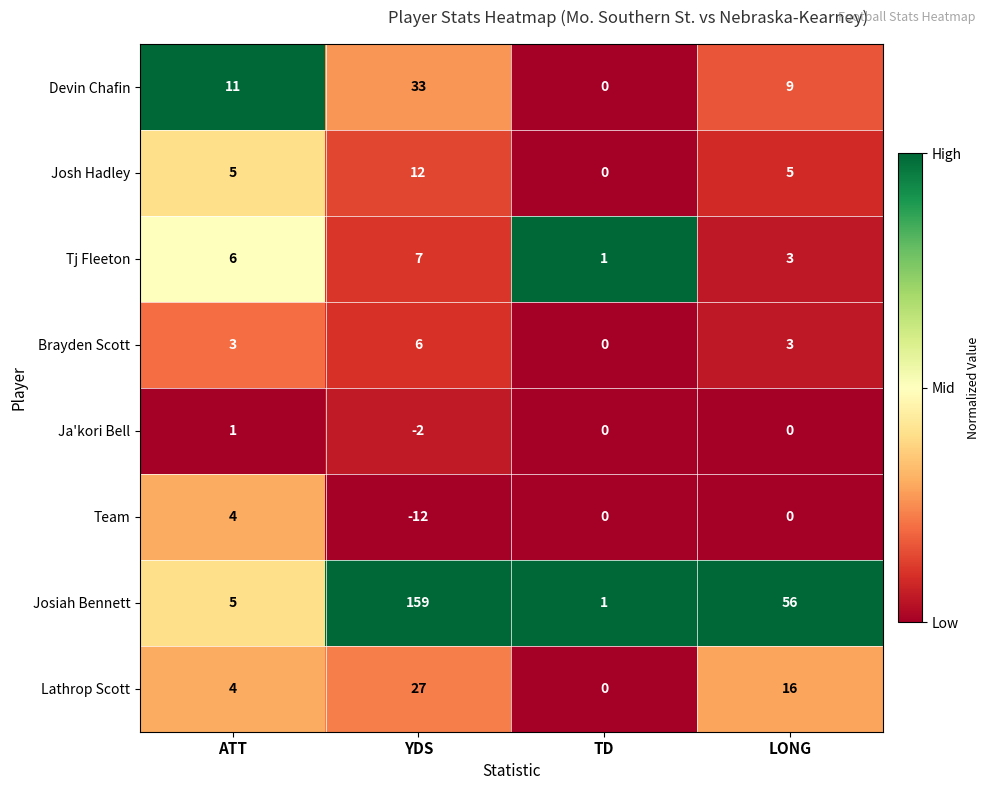

Between YDS and TD, which series saw the biggest shift?

Josiah Bennett